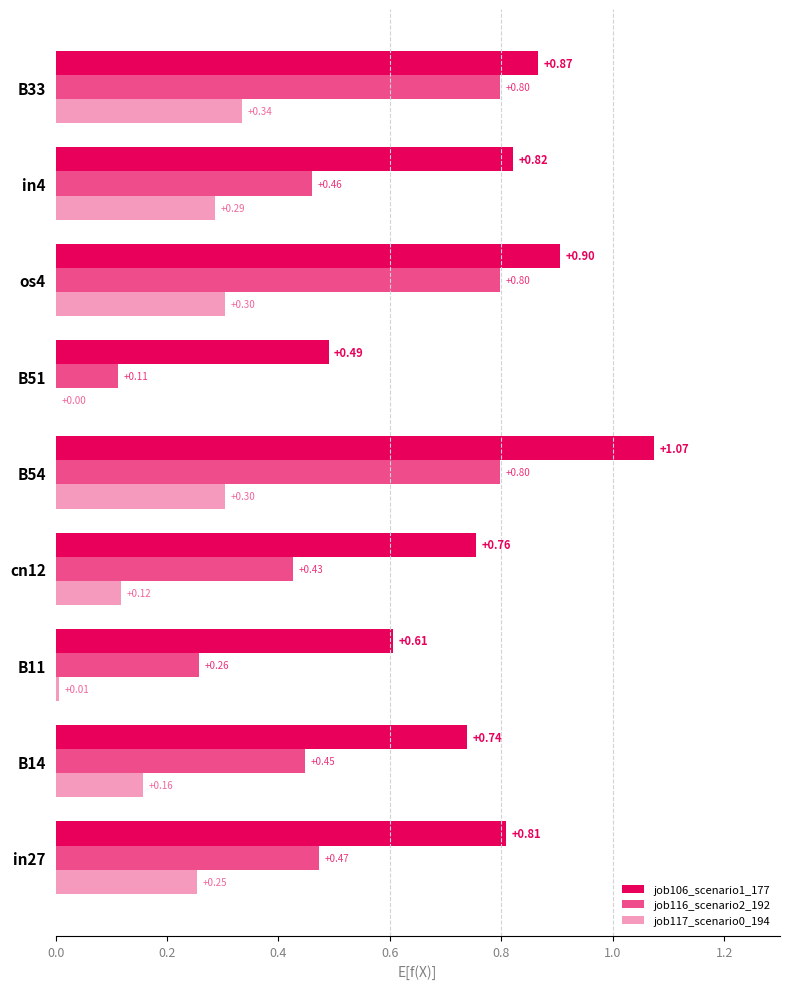

Reading left to right, what are all the values shown in this chart?

job106_scenario1_177: 0.8	0.7	0.6	0.8	1.1	0.5	0.9	0.8	0.9
job116_scenario2_192: 0.5	0.4	0.3	0.4	0.8	0.1	0.8	0.5	0.8
job117_scenario0_194: 0.3	0.2	0.0	0.1	0.3	0.0	0.3	0.3	0.3